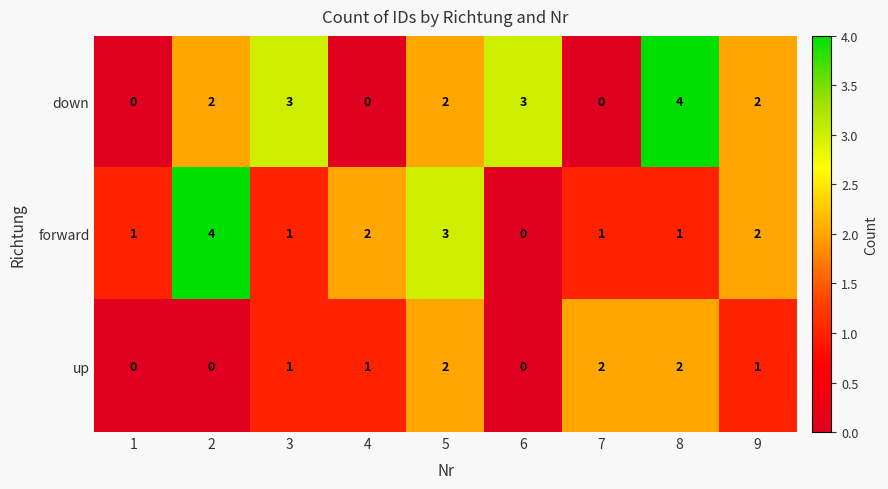

How many down values are between 0 and 3?

8